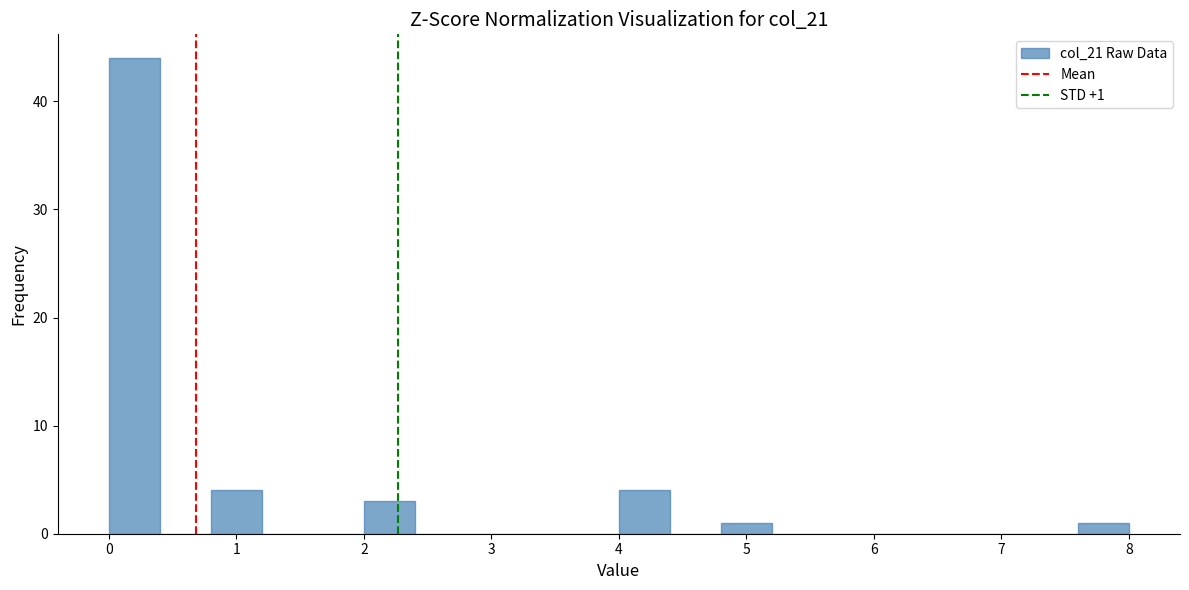

Over which range of the x-axis is the bar tallest?

0.0 to 0.4